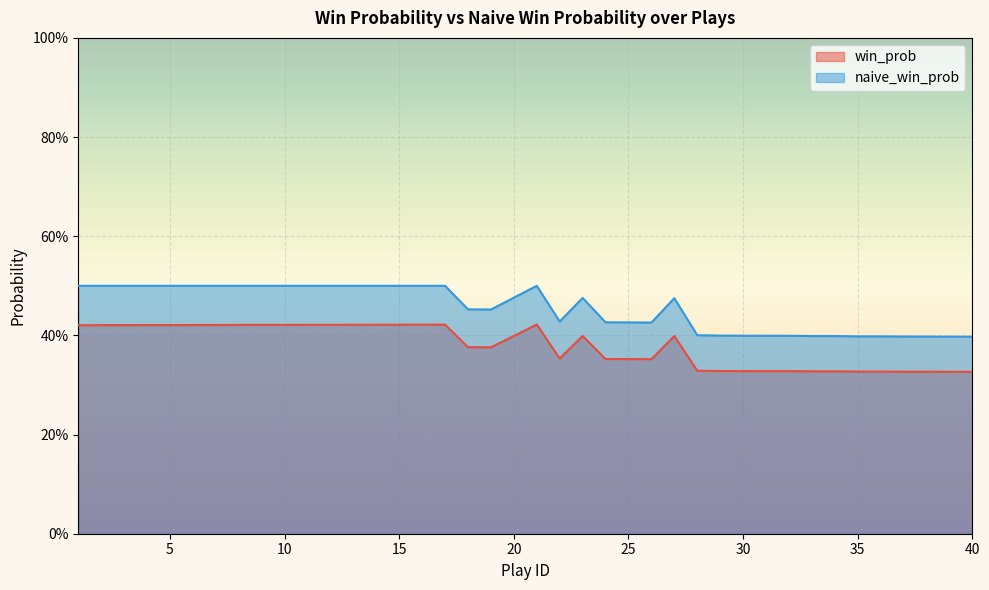

At how many categories does at least one series exceed 0?

40